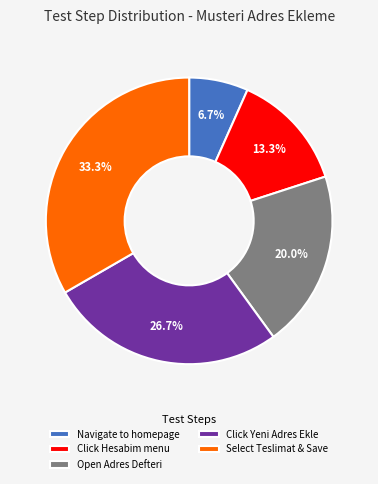

Between Click Yeni Adres Ekle and Open Adres Defteri, which is larger?

Click Yeni Adres Ekle